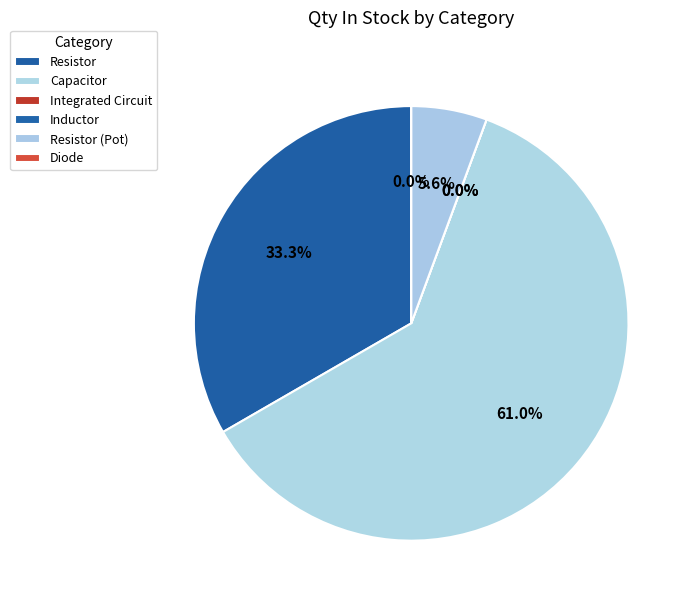

Does Capacitor represent more than half of the total?

Yes